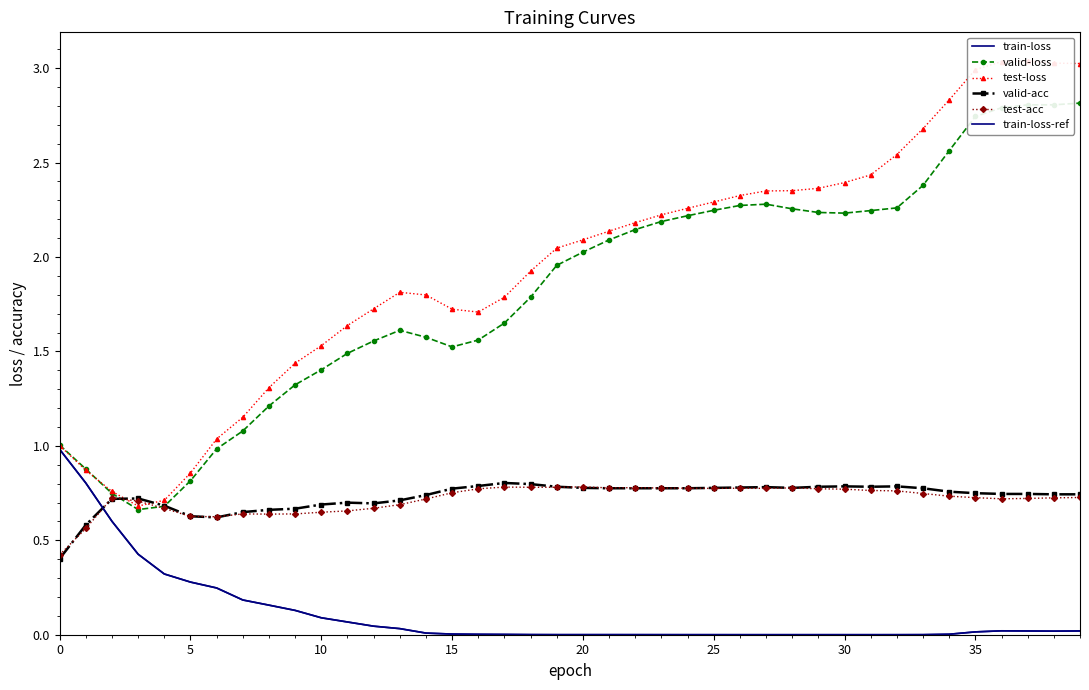

How many lines are shown in the chart?

6